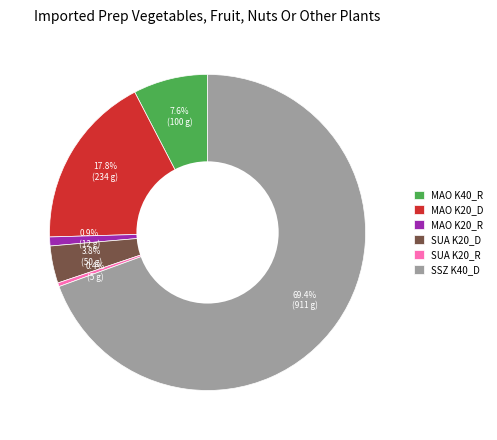

To the nearest percent, what portion does MAO K40_R represent?

8%